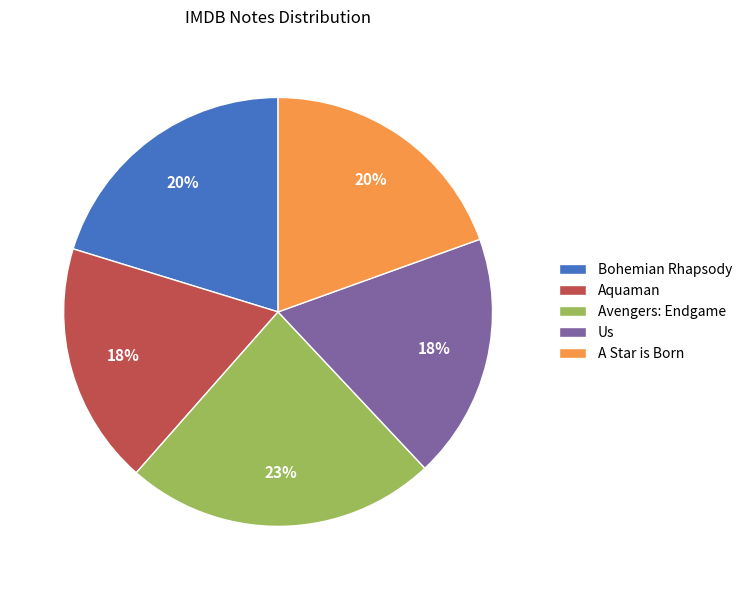

Which slice is the largest?

Avengers: Endgame